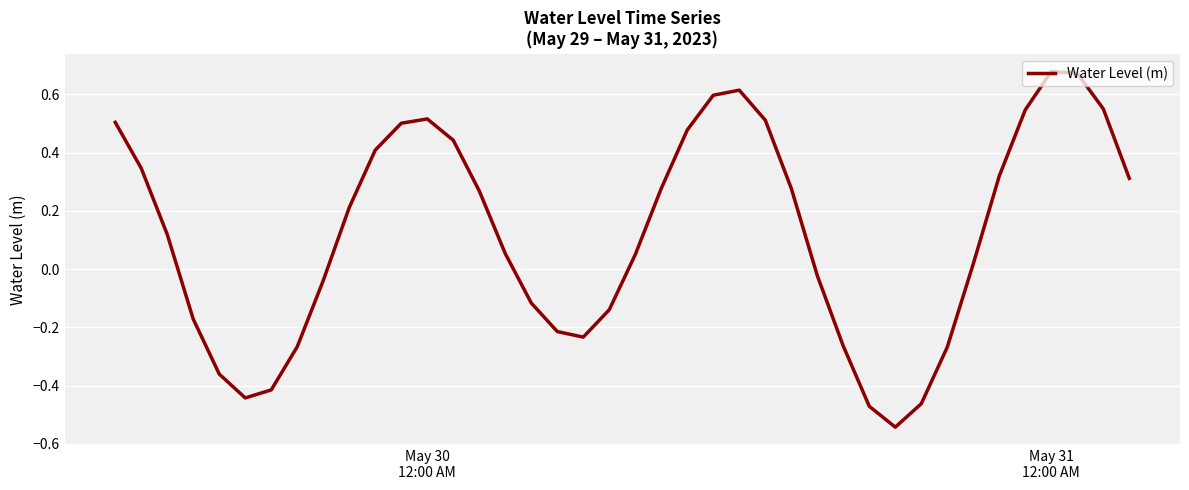

What is the difference between the maximum and minimum values?

1.2